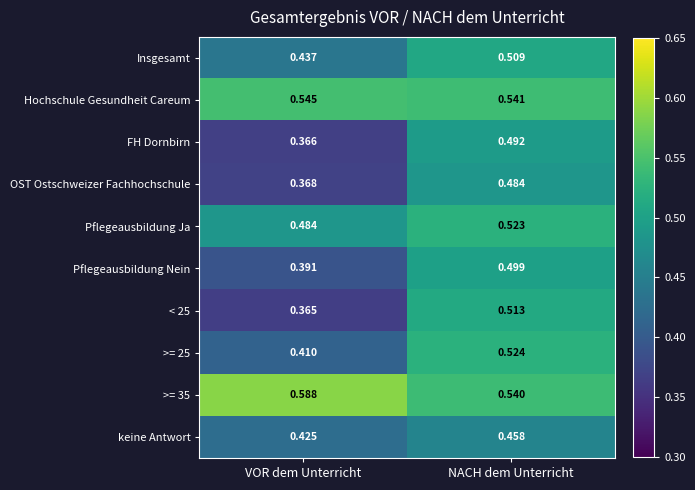

Rank the series by their maximum value, from highest to lowest.

>= 35, Hochschule Gesundheit Careum, >= 25, Pflegeausbildung Ja, < 25, Insgesamt, Pflegeausbildung Nein, FH Dornbirn, OST Ostschweizer Fachhochschule, keine Antwort